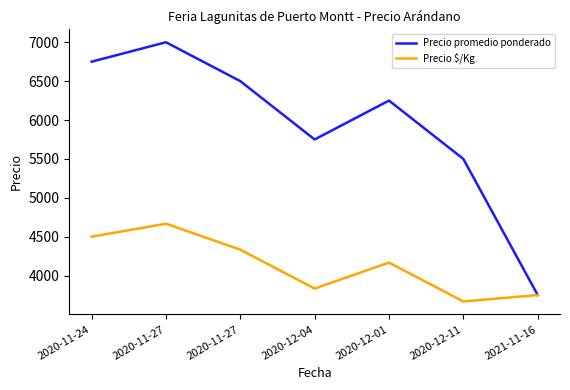

Is it true that Precio promedio ponderado equals 1262 at 2020-12-01?

False